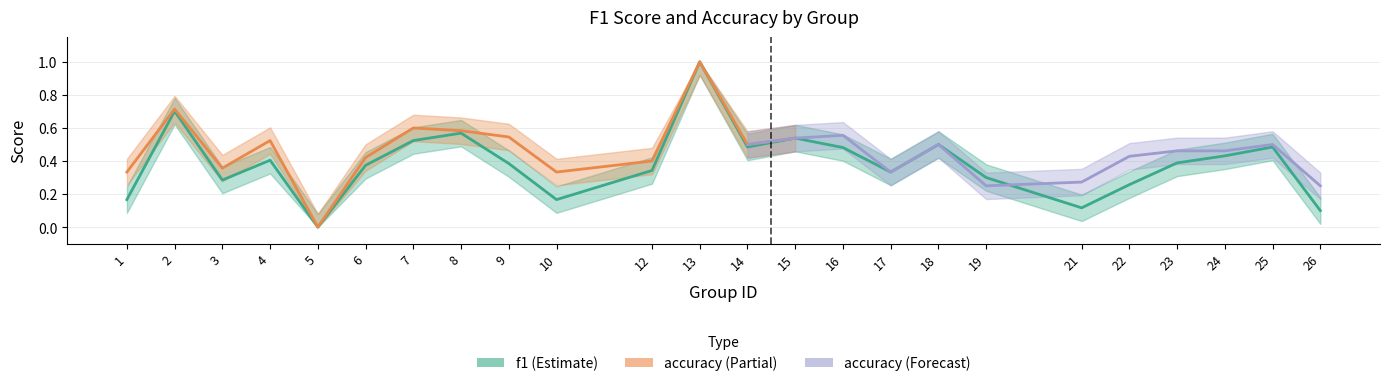

True or false: the data shows 0.5 at 14.

True